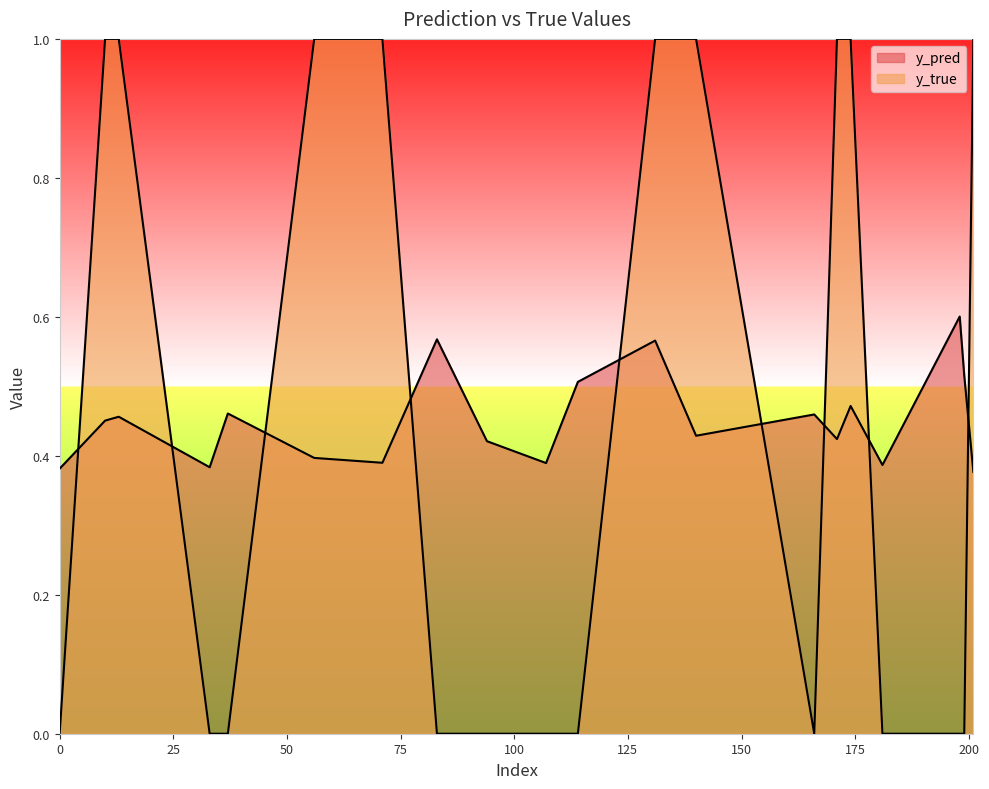

Count the number of data series in this chart.

2